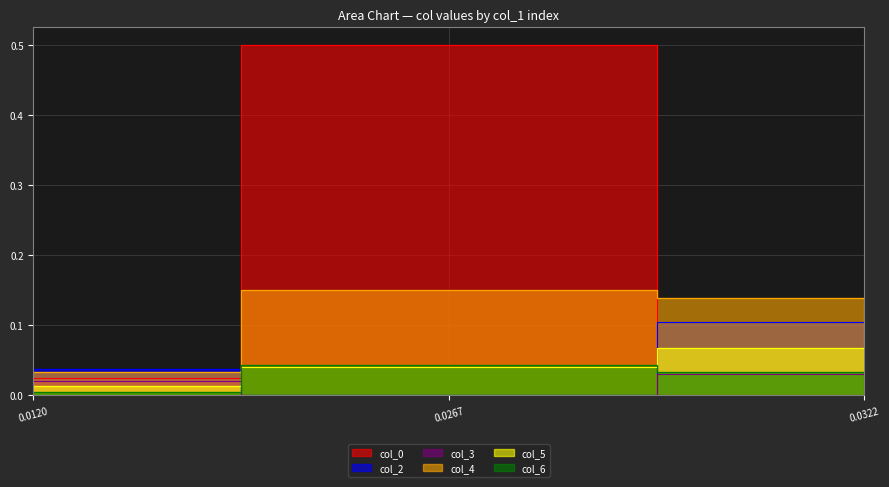

Reading left to right, extract all data points from this chart.

col_0: 0.0	0.5	-0.0
col_2: 0.0	-0.0	0.1
col_3: 0.0	-0.0	0.0
col_4: 0.0	0.2	0.1
col_5: 0.0	0.0	0.1
col_6: 0.0	0.0	0.0